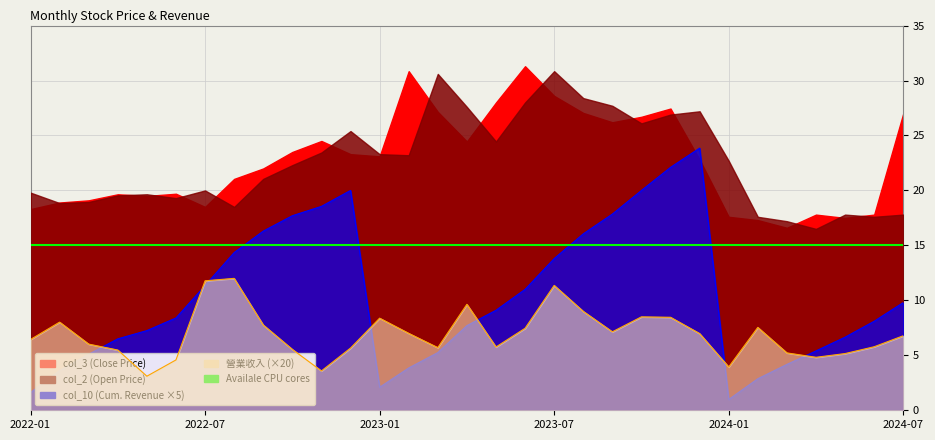

What is the difference between the maximum and second lowest values in the 營業收入 series?

8.4